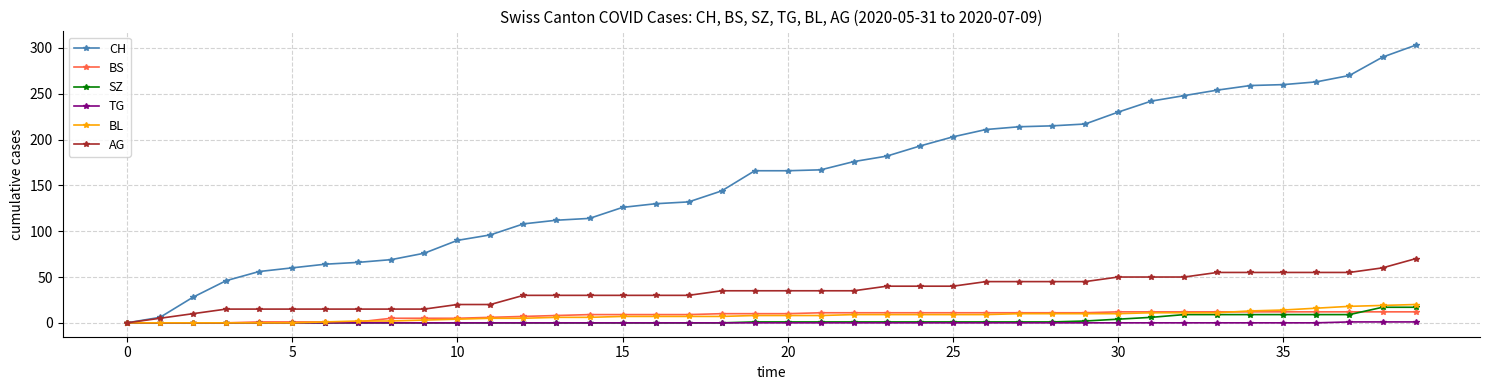

Which series has the largest total across all categories?

CH